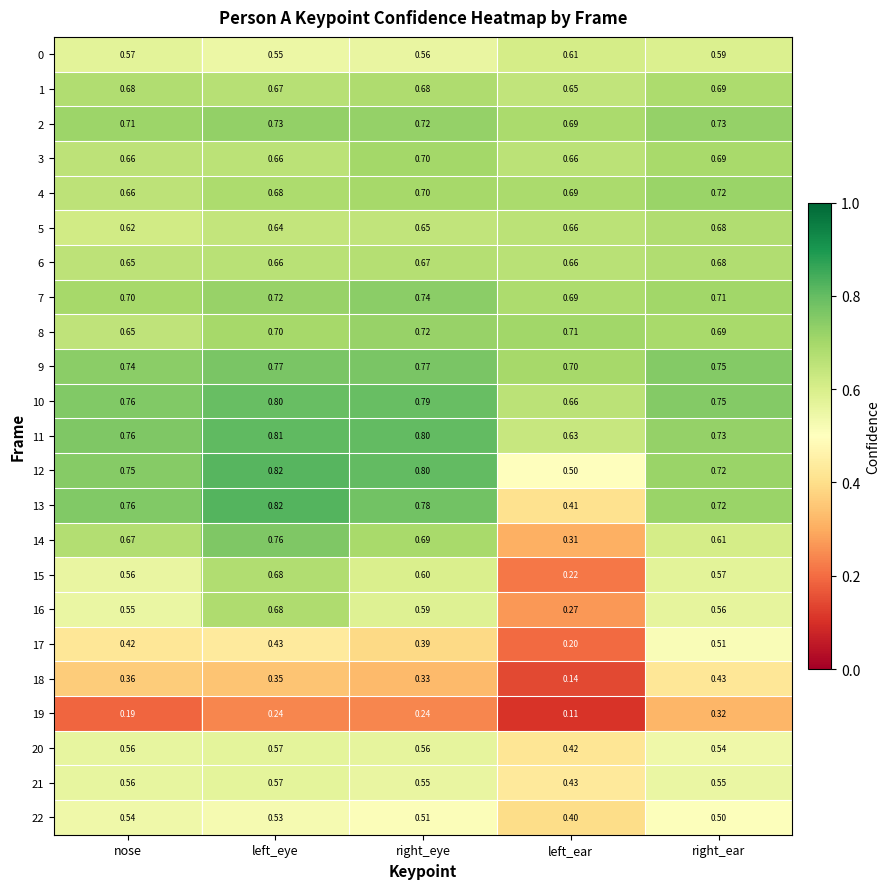

Is the value of 4 at right_ear greater than the value of 8 at left_ear?

Yes